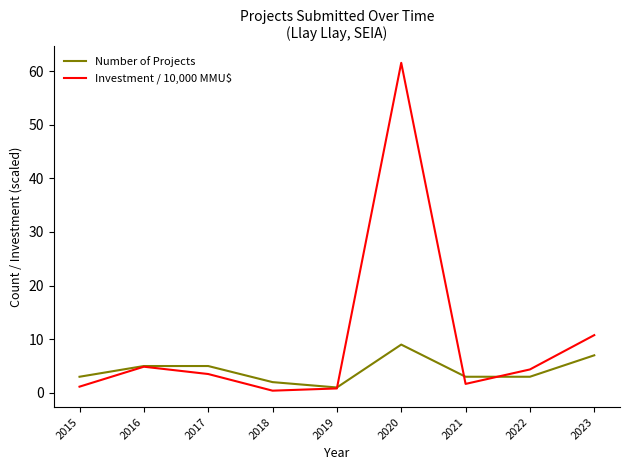

List the series in order of their peak value, highest first.

Investment / 10,000 MMU$, Number of Projects